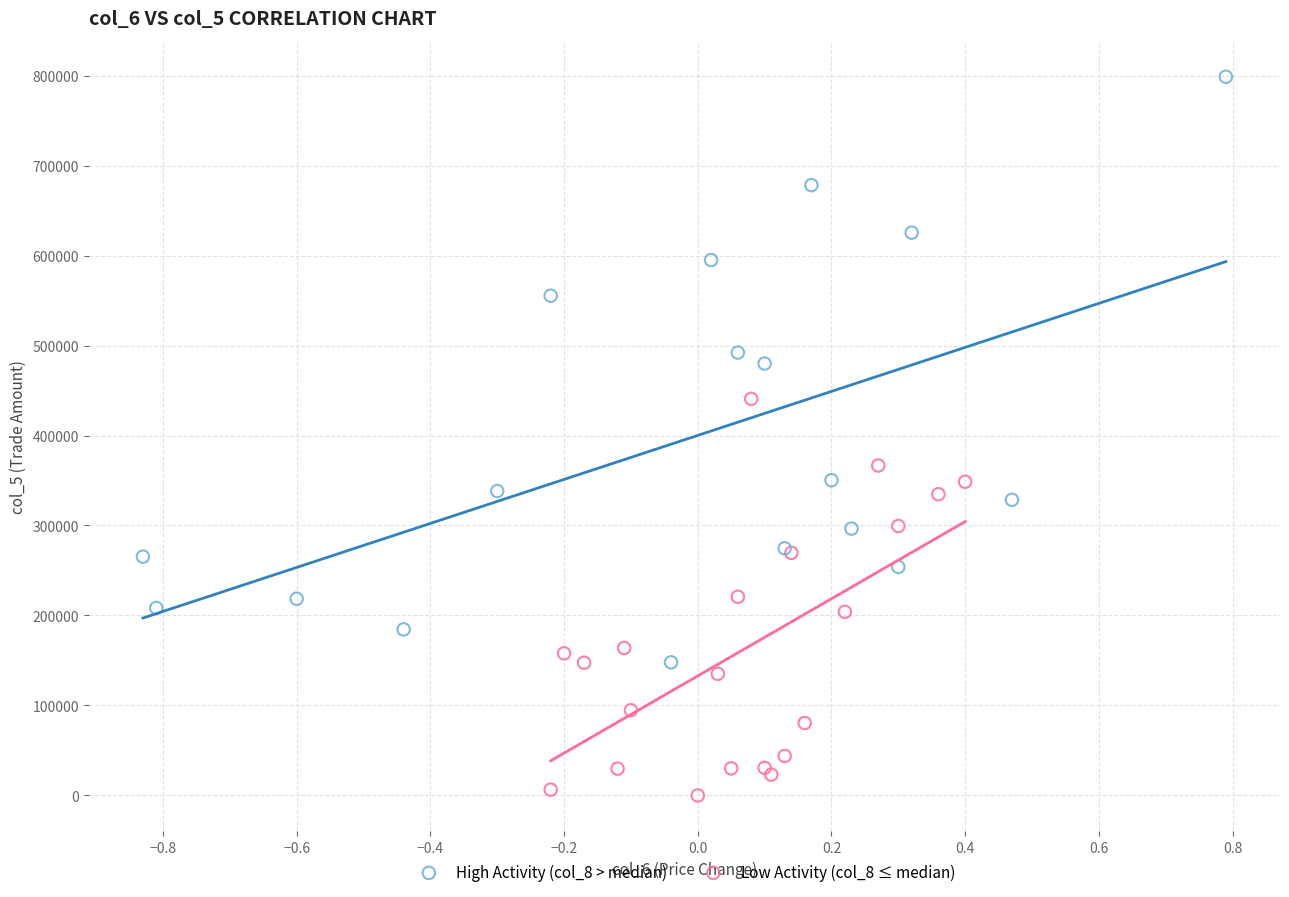

Which series reaches the minimum Y coordinate?

Low Activity (col_8 ≤ median)